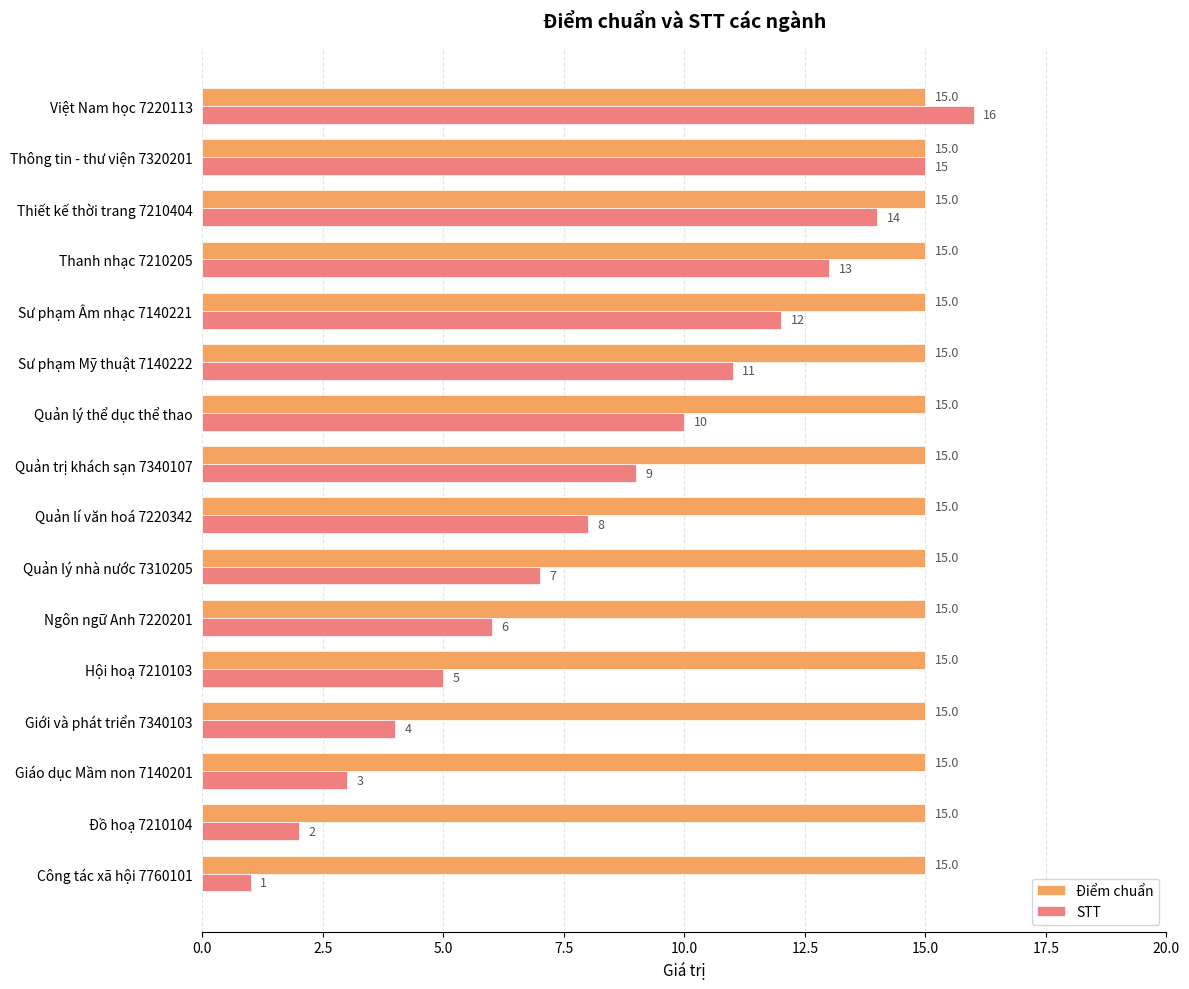

What is the difference between the maximum and minimum values in the STT series?

15